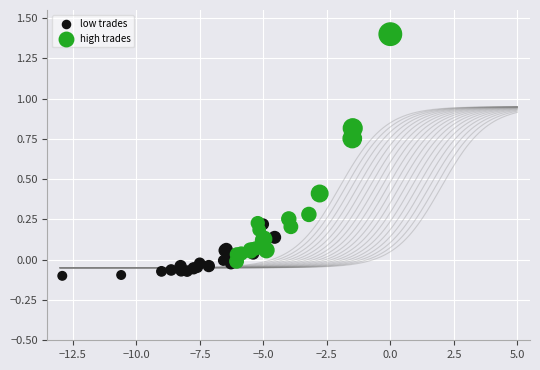

Which series contains the highest Y value?

high trades